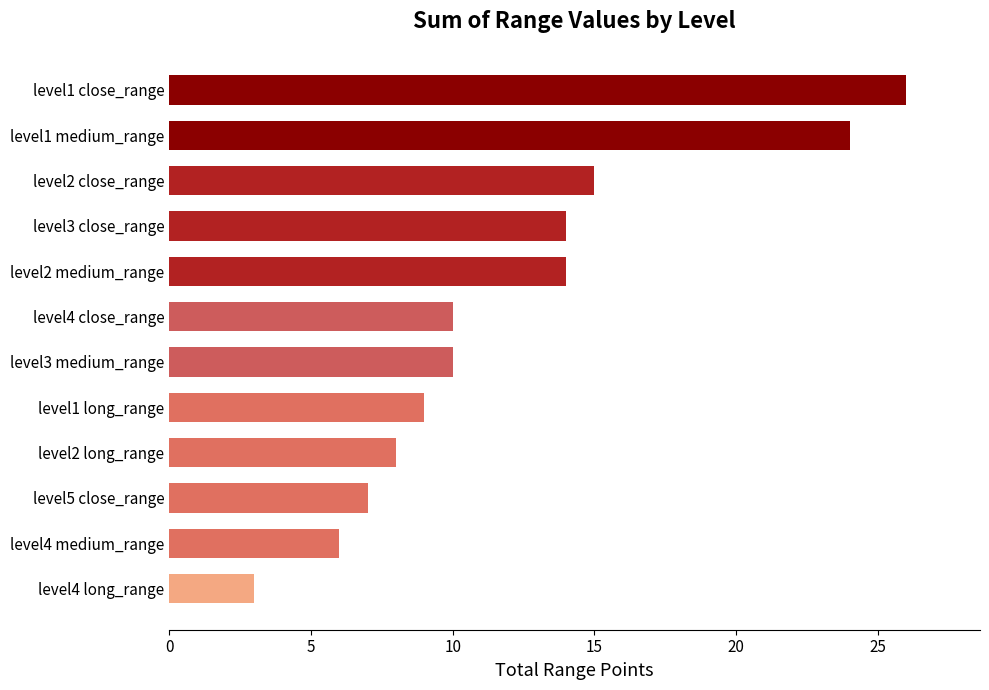

Reading top to bottom, transcribe all the data shown in this chart.

level1 close_range=26	level1 medium_range=24	level2 close_range=15	level3 close_range=14	level2 medium_range=14	level4 close_range=10	level3 medium_range=10	level1 long_range=9	level2 long_range=8	level5 close_range=7	level4 medium_range=6	level4 long_range=3